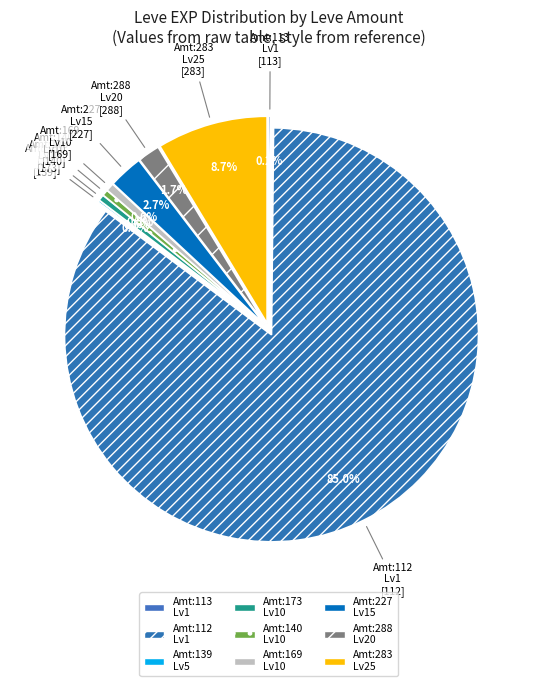

What portion of the pie excludes 5?

99.9%